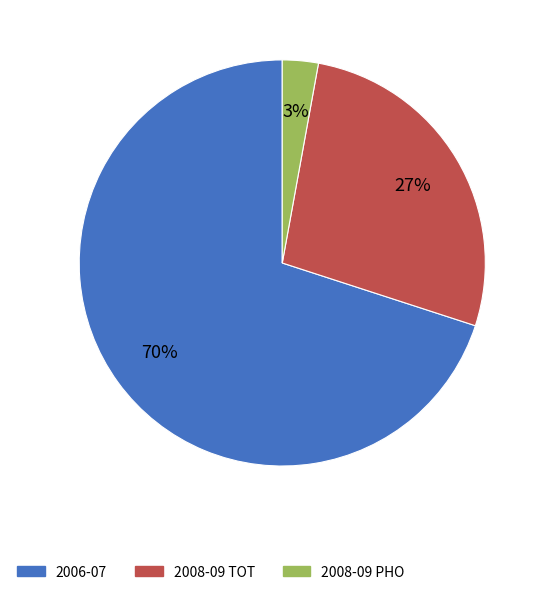

What is the largest slice in the pie chart?

2006-07